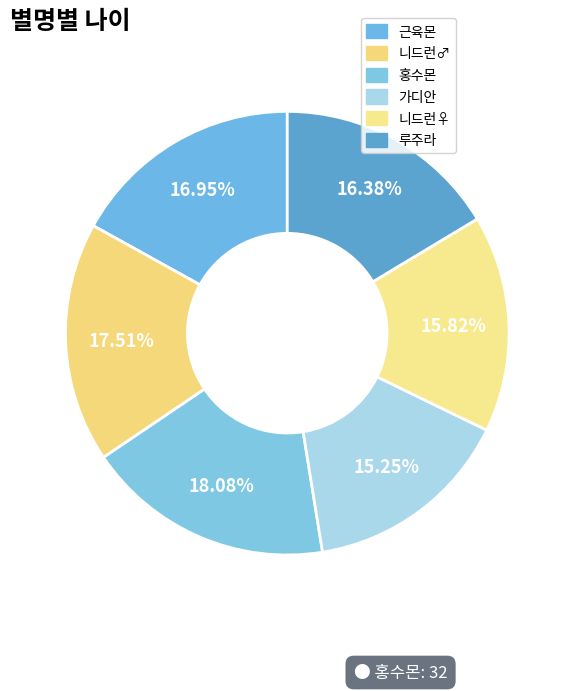

Rank the categories by value from lowest to highest.

가디안, 니드런♀, 루주라, 근육몬, 니드런♂, 홍수몬